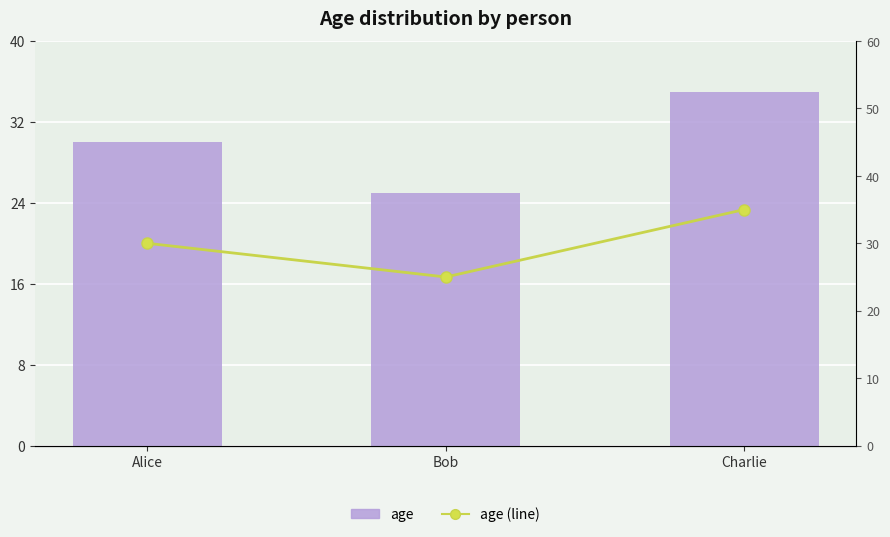

The value of age at Alice is 30. True or false?

True